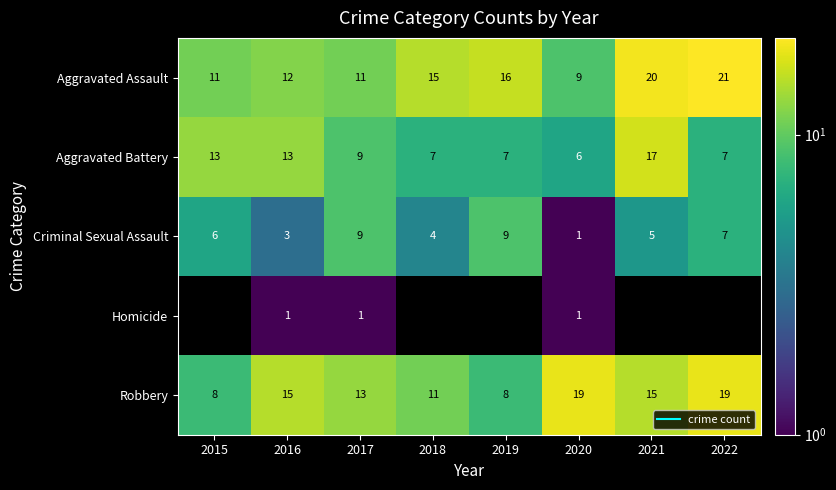

Is the value of Criminal Sexual Assault at 2018 greater than the value of Aggravated Battery at 2022?

No